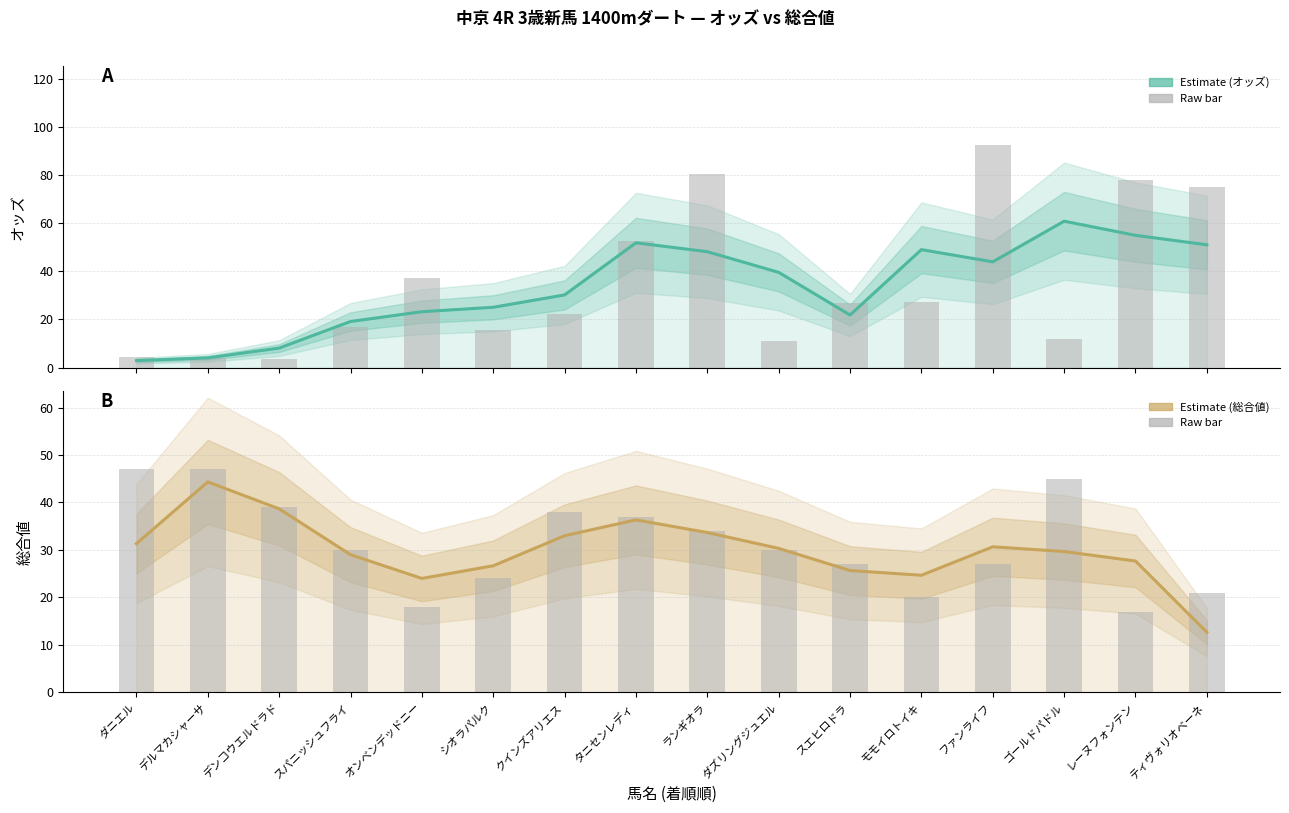

List the series in order of their peak value, highest first.

オッズ (raw), オッズ (estimate), 総合値 (raw), 総合値 (estimate)